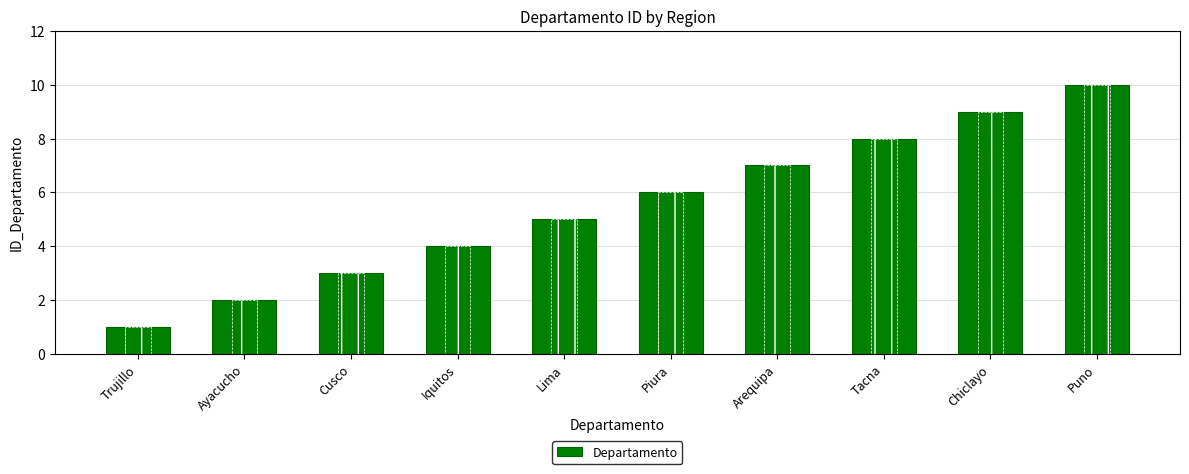

Count the values in the range 3 to 8.

6